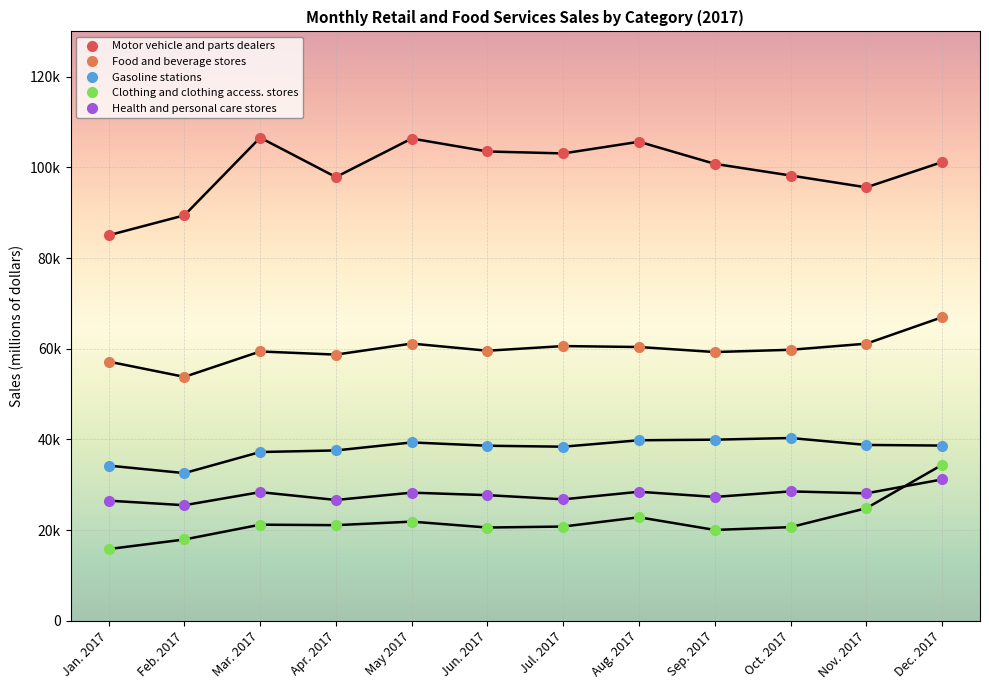

True or false: Health and personal care stores and Food and beverage stores intersect in this chart.

False